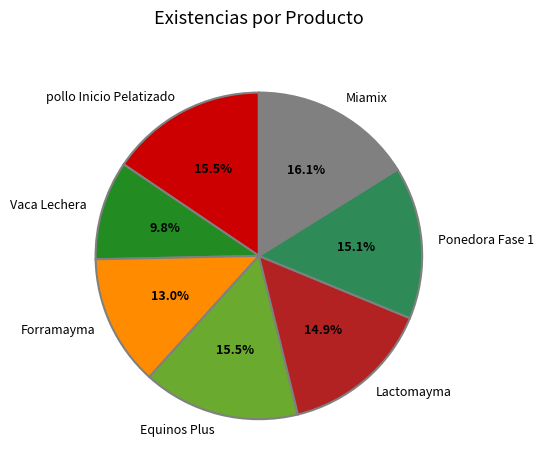

How many slices are in this pie chart?

7